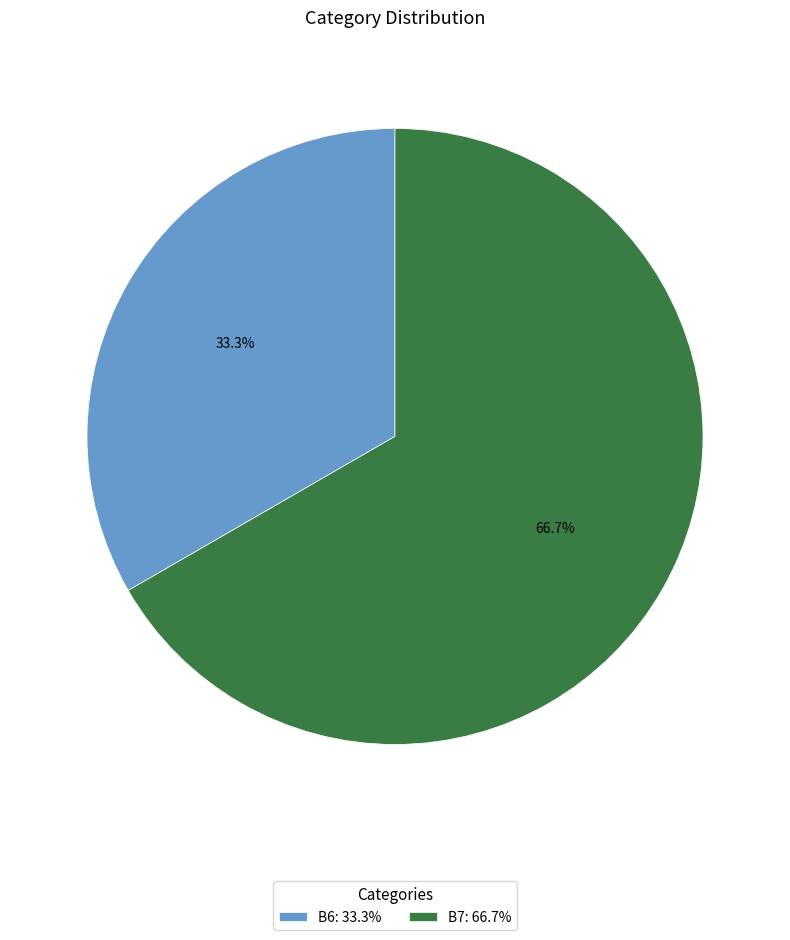

What is the total percentage of B7 and B6?

100.0%